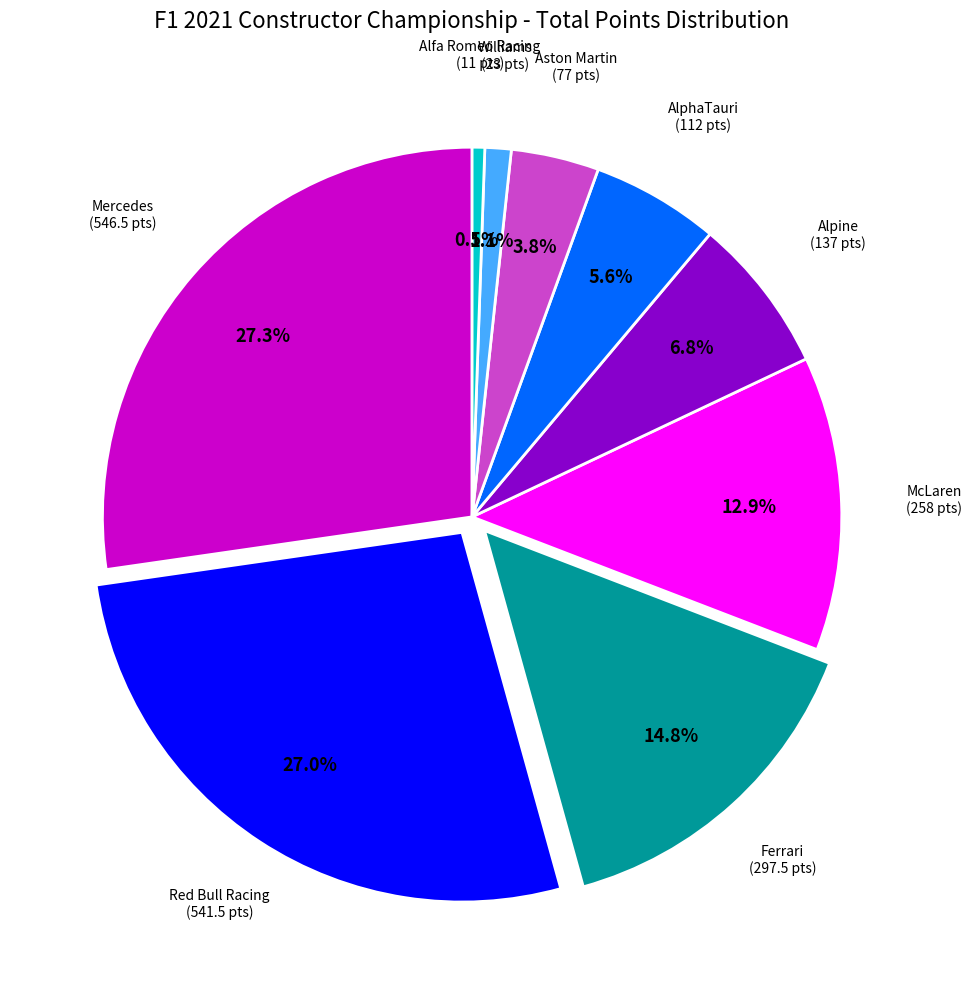

How many segments does this pie chart have?

9